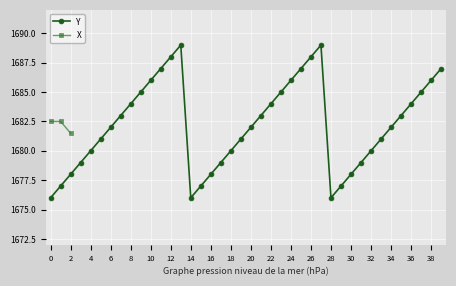

At which label is the value closest to 1682?

6